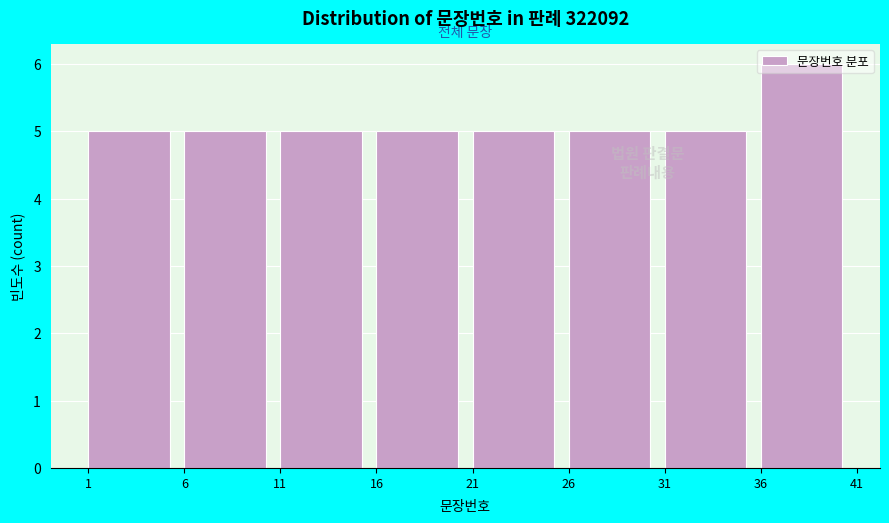

Over which range of the x-axis is the bar tallest?

36 to 41